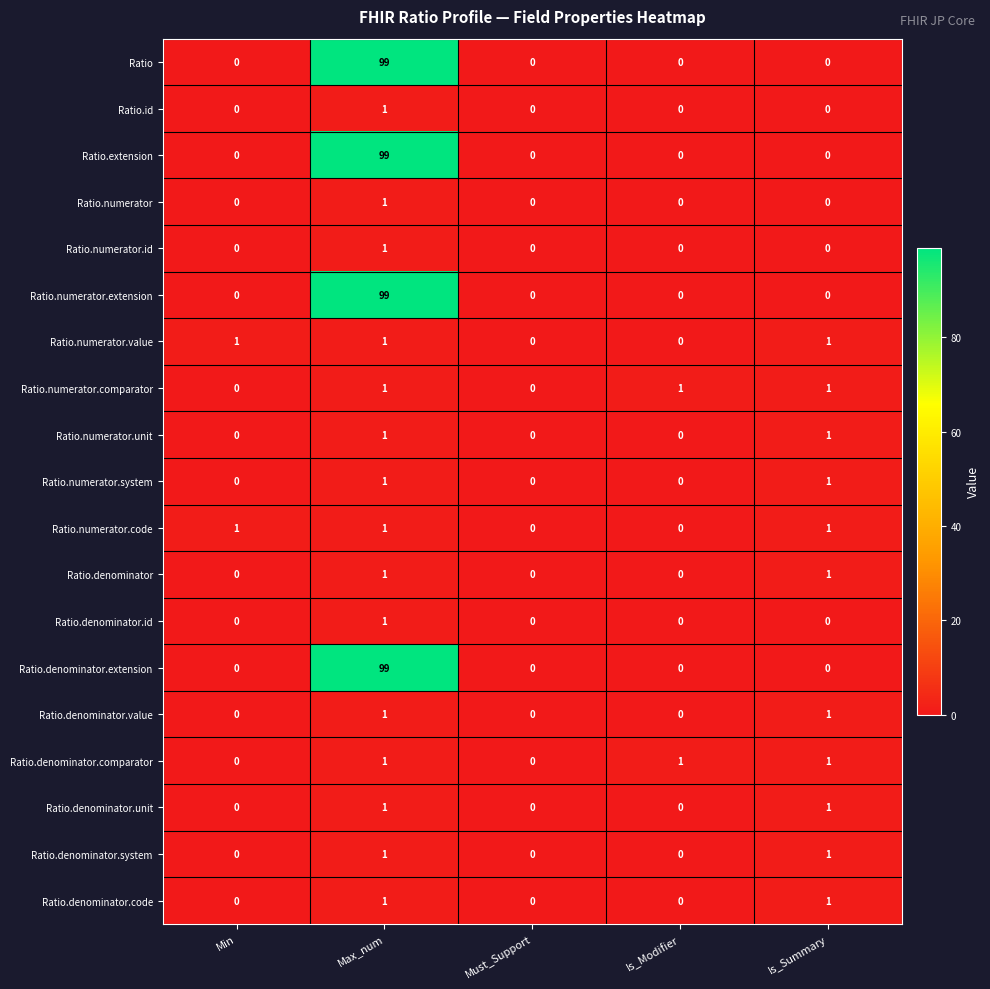

True or false: Ratio.extension has a value of 60 at Is_Modifier.

False